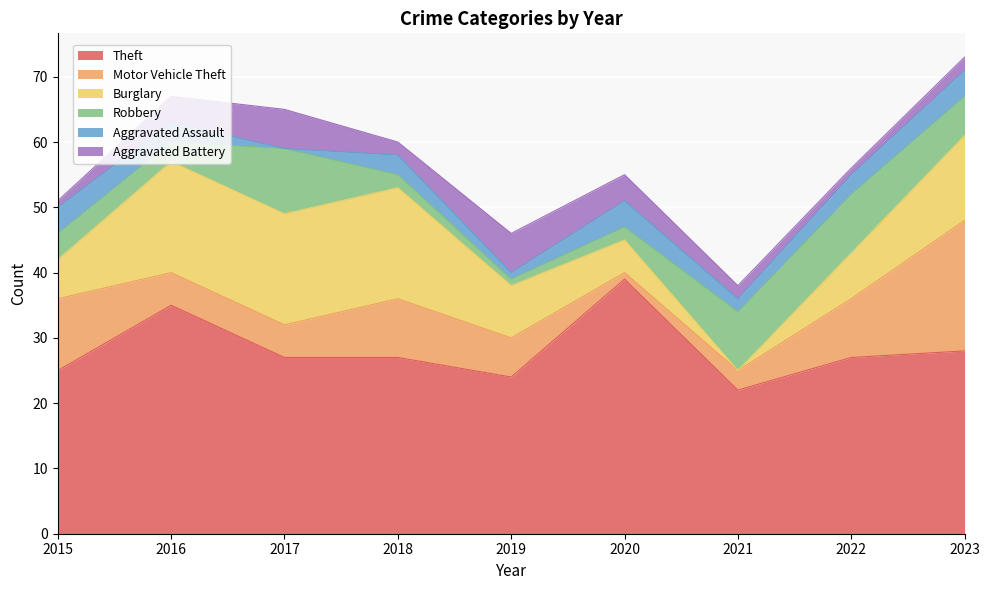

True or false: Aggravated Battery has more than 1 interior local peaks.

True